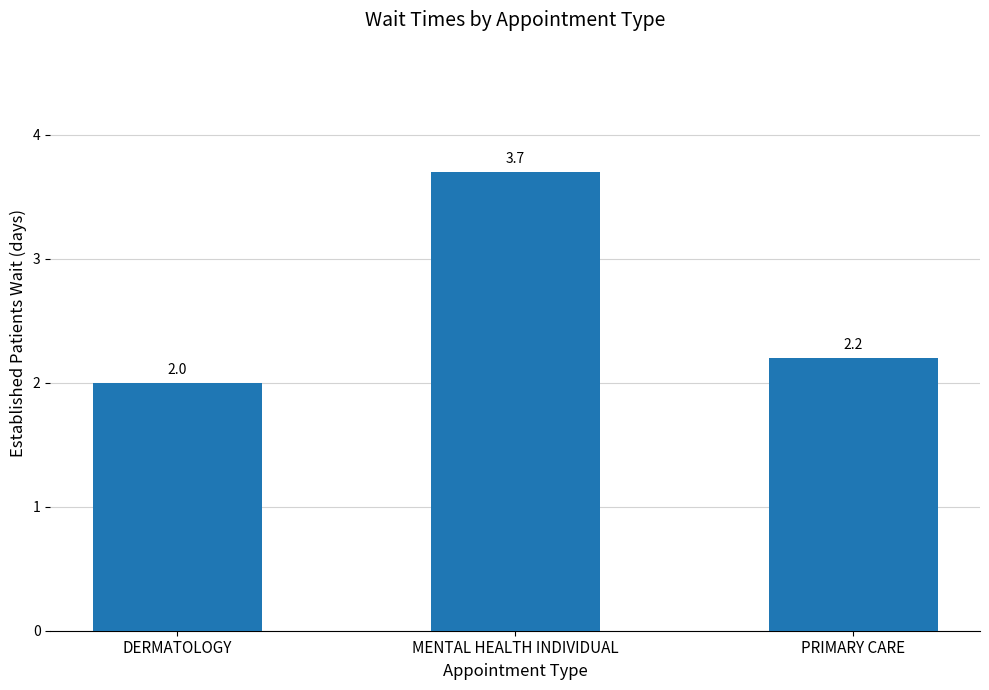

What is the sum of all values?

7.9